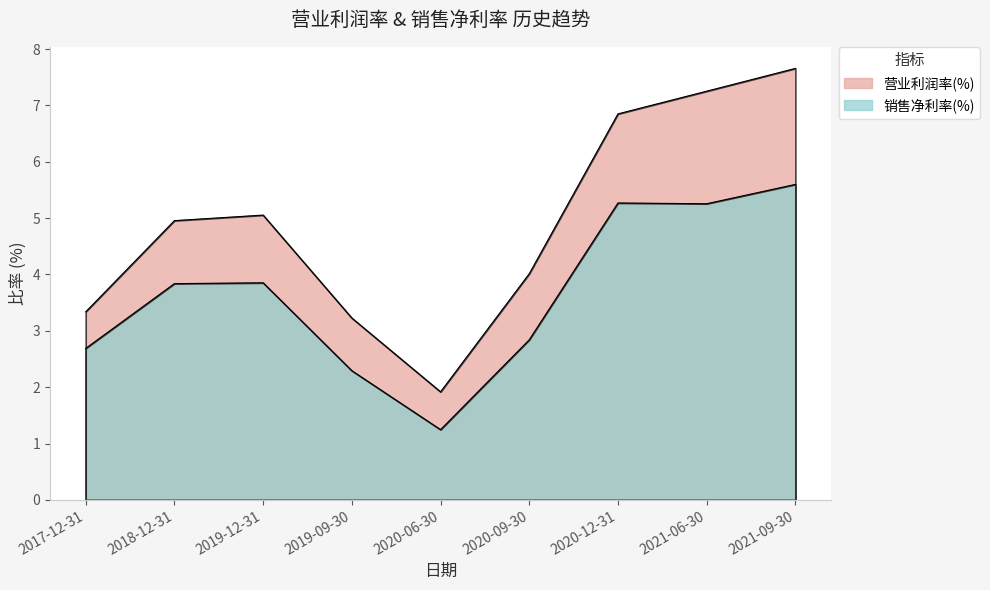

Does the chart display data point markers on the line(s)?

No